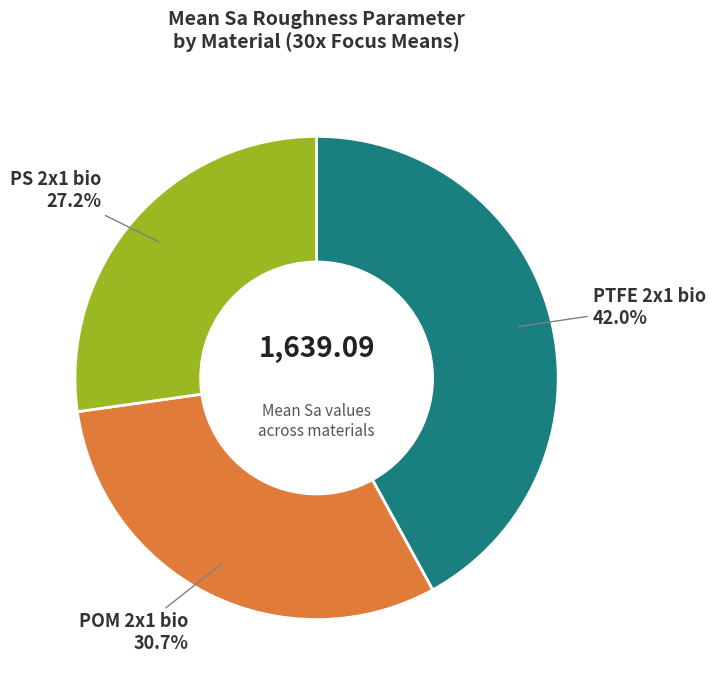

How many slices are in this pie chart?

3